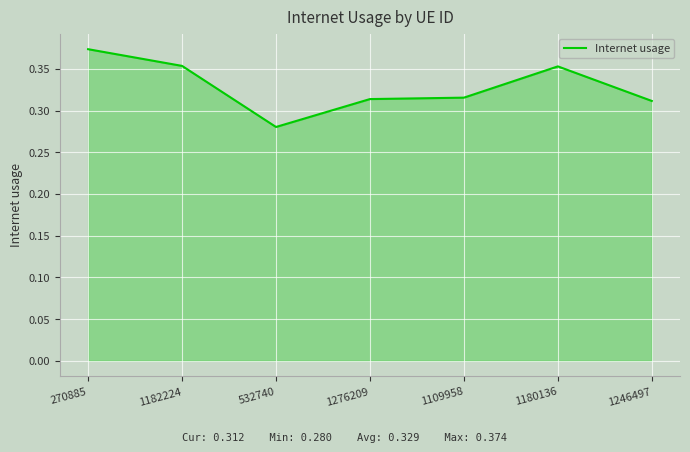

The chart shows a value of 0.2 at 270885. True or false?

False